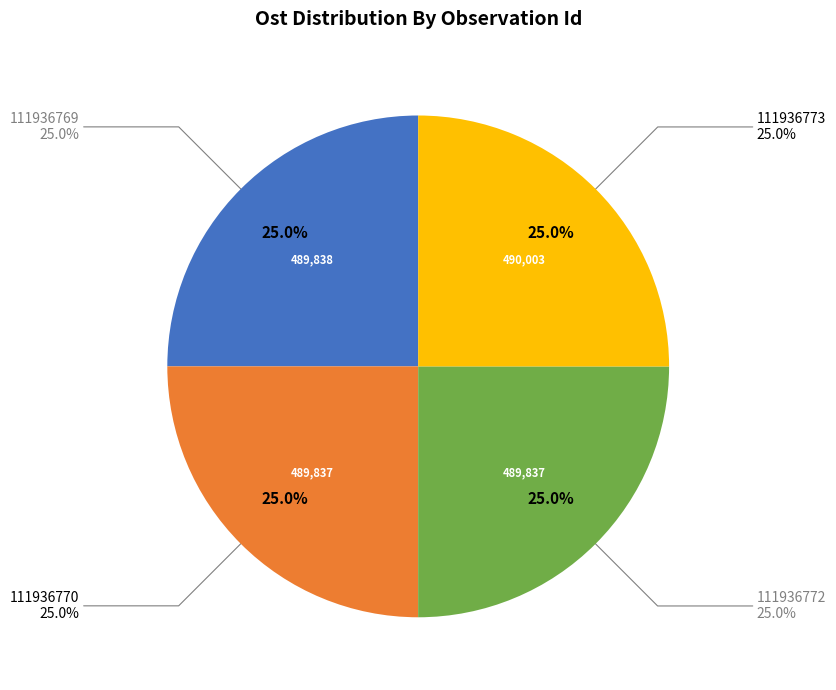

Which category has the smallest portion of the pie?

111936770